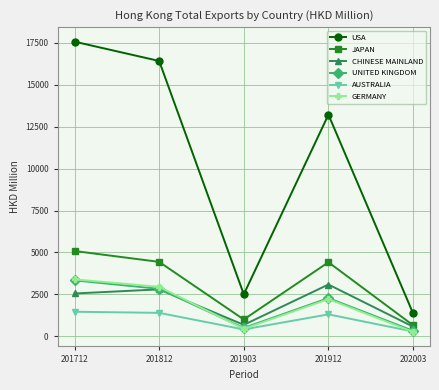

What is the value of the AUSTRALIA point at the 3rd from the left?

410.9